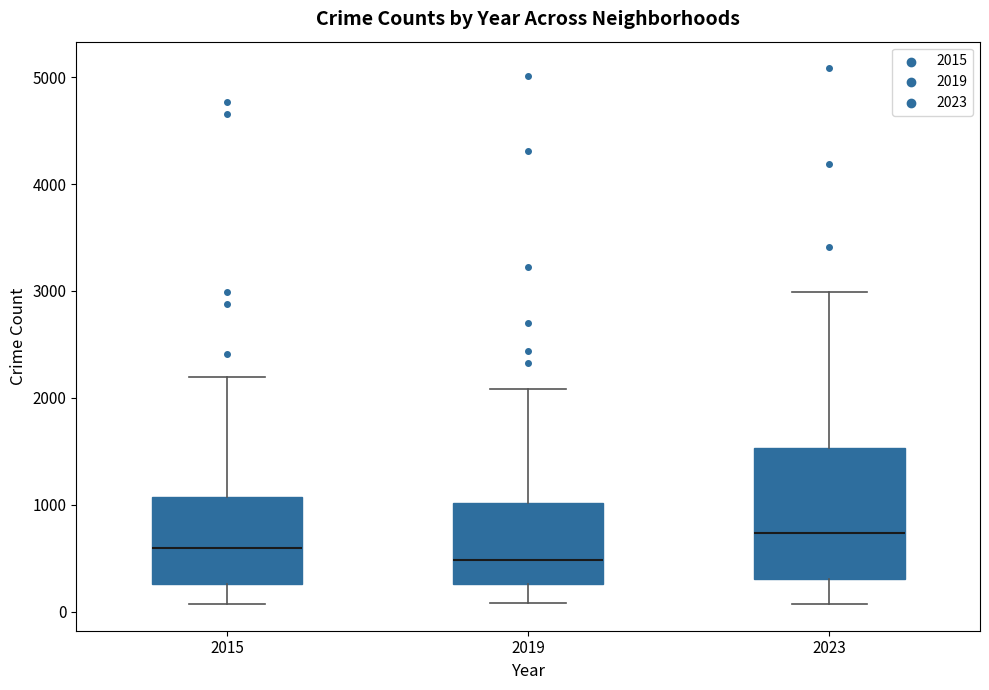

Where is the lower edge of the box at x = 2015 on the y-axis? The values are not printed on the chart, so give them approximately, as read against the axis.

300